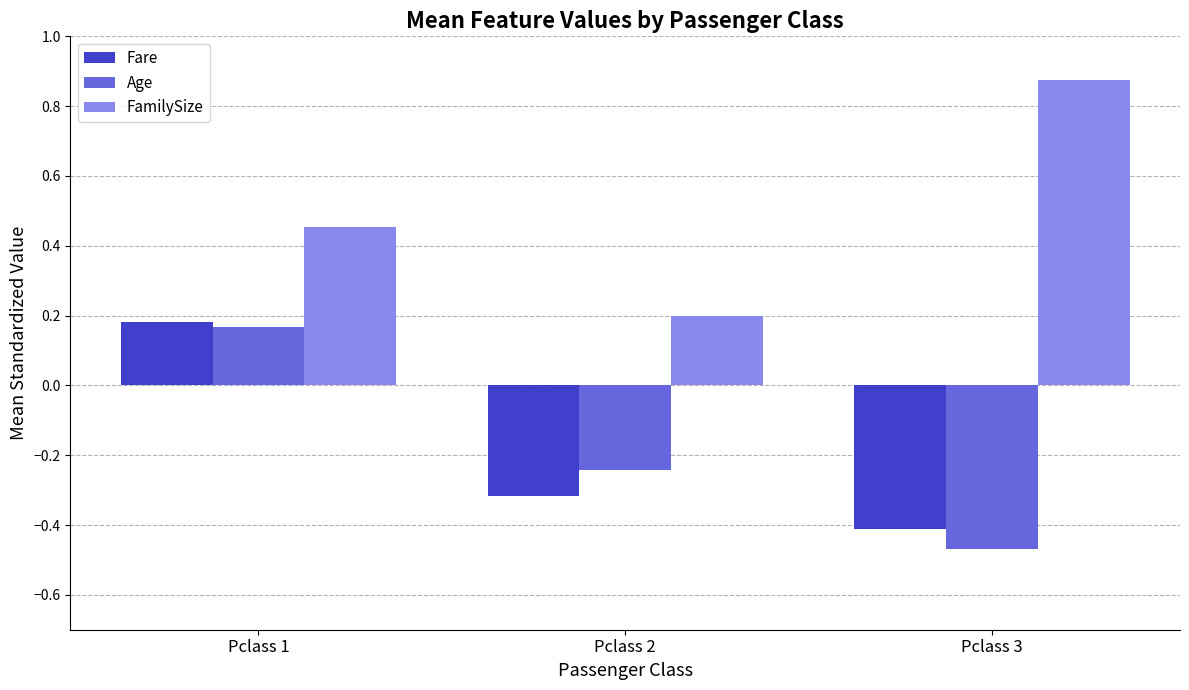

Where is FamilySize nearest to the value 0?

Pclass 2